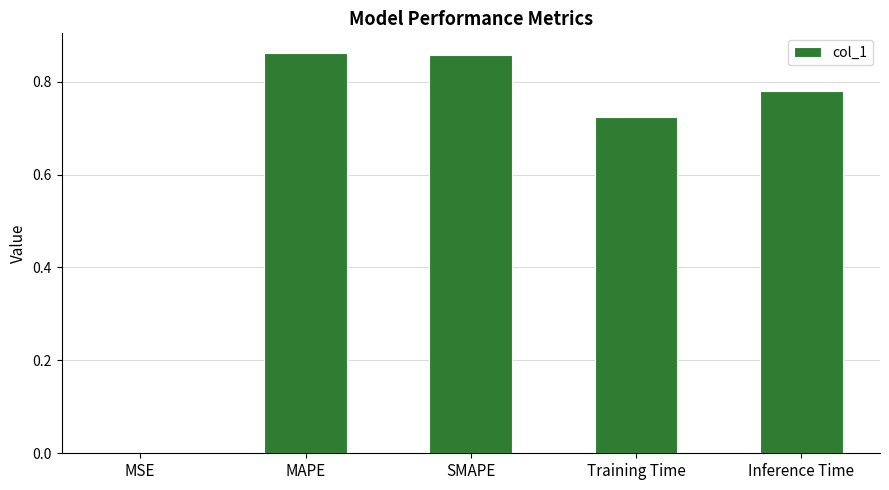

What is the sum of the values at SMAPE and MAPE?

1.7